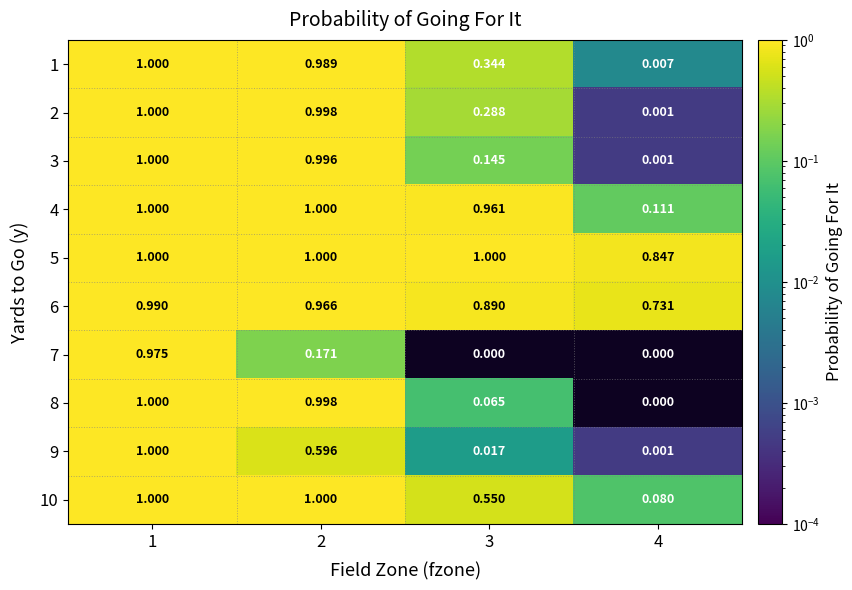

Is the value of 4 at 3 greater than the value of 10 at 4?

Yes